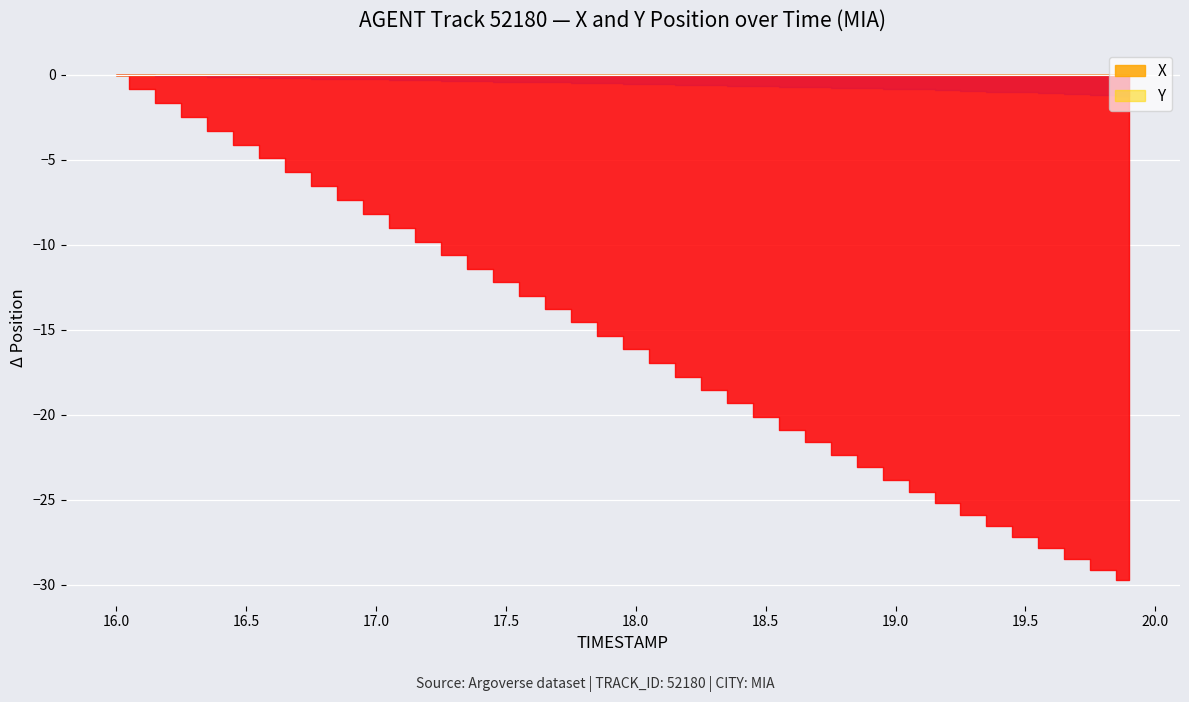

True or false: X and Y intersect in this chart.

False